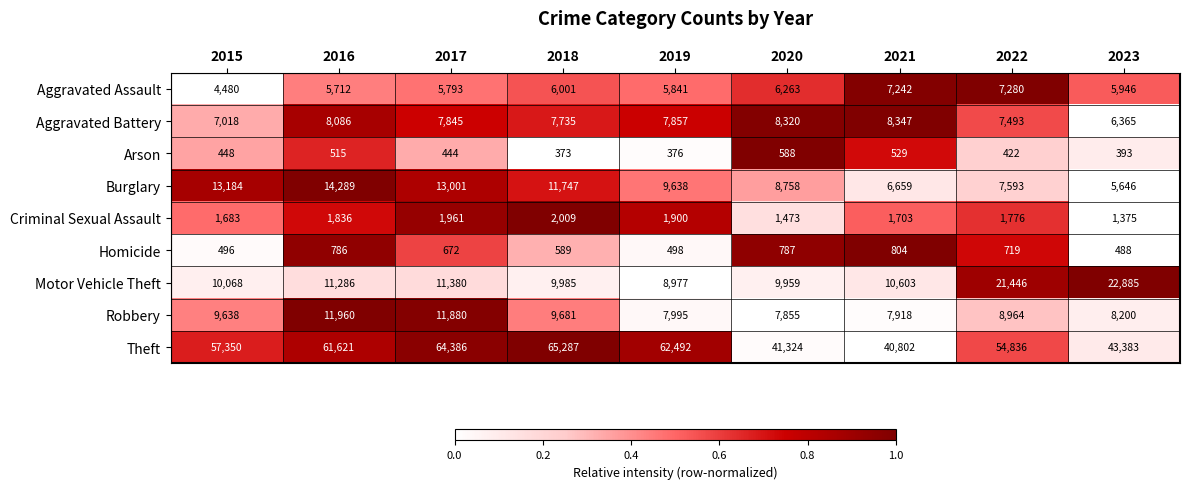

True or false: Motor Vehicle Theft has a value of 16612 at 2020.

False